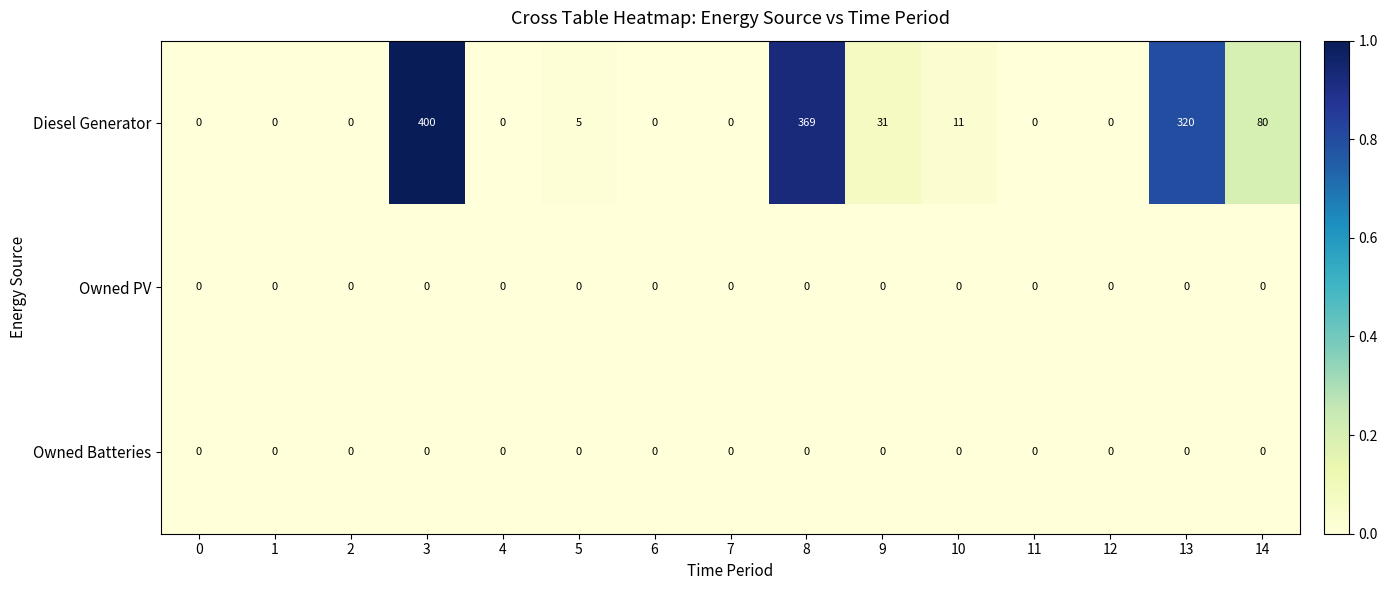

Between 3 and 11, which series saw the biggest shift?

Diesel Generator